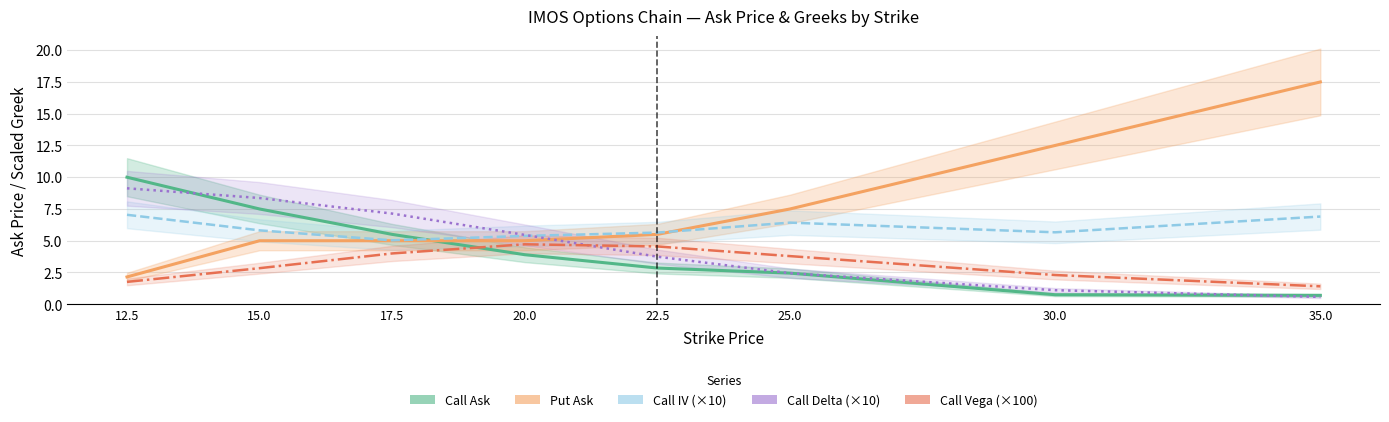

Where is Call IV (×10) nearest to the value 6?

15.0